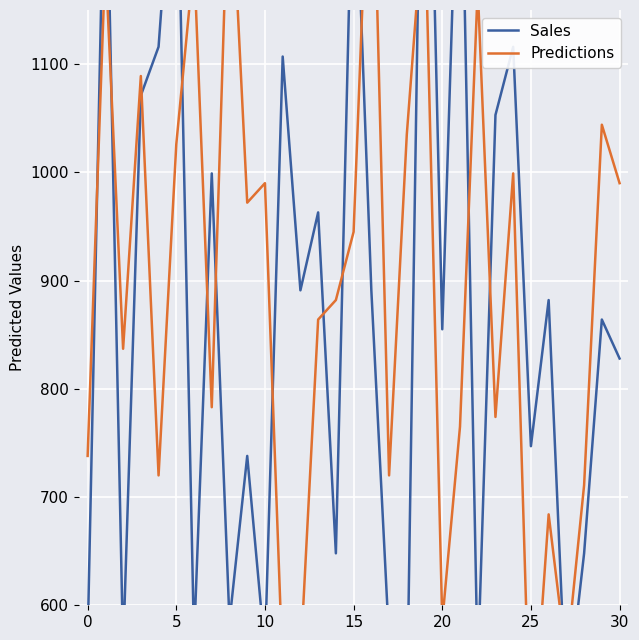

In Sales, how many points are lower than both neighbors (excluding endpoints)?

11